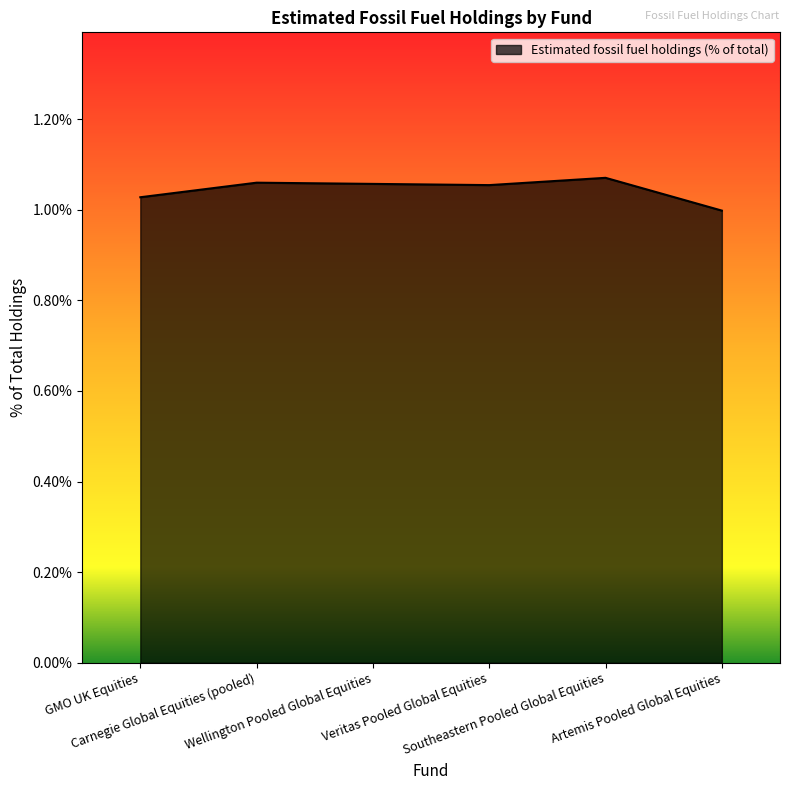

Is this an area chart (filled region under the line)?

Yes